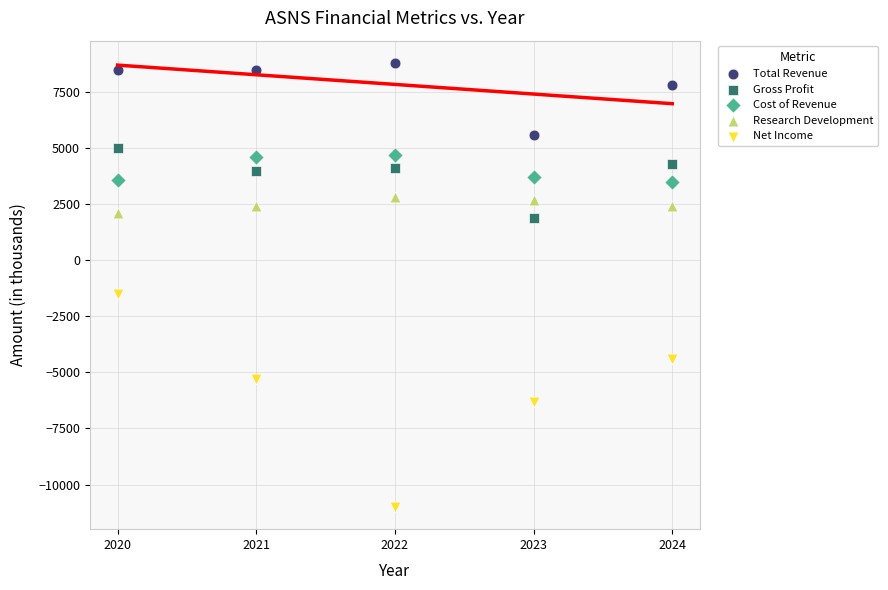

Across all data points, what is the range of Y values (max minus min)?

19800